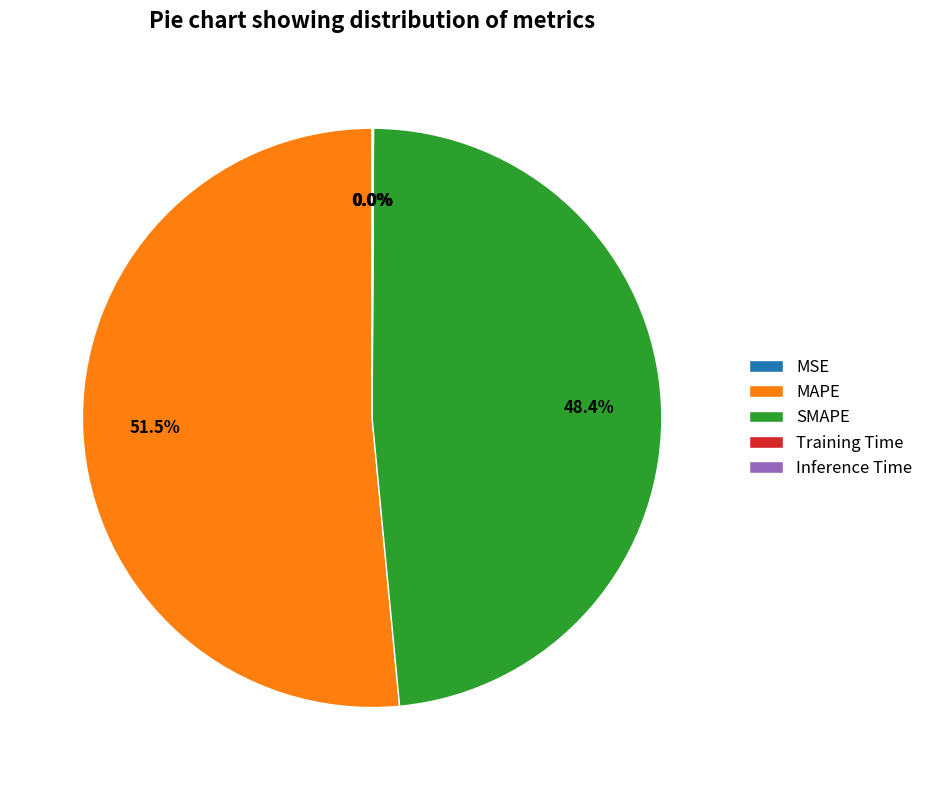

Is there a majority slice in this chart?

Yes